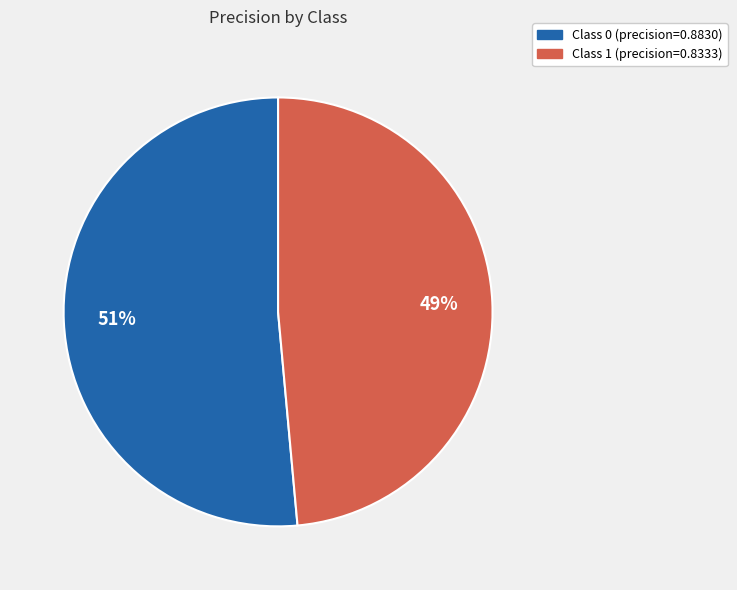

To the nearest percent, what is the average slice percentage?

50%